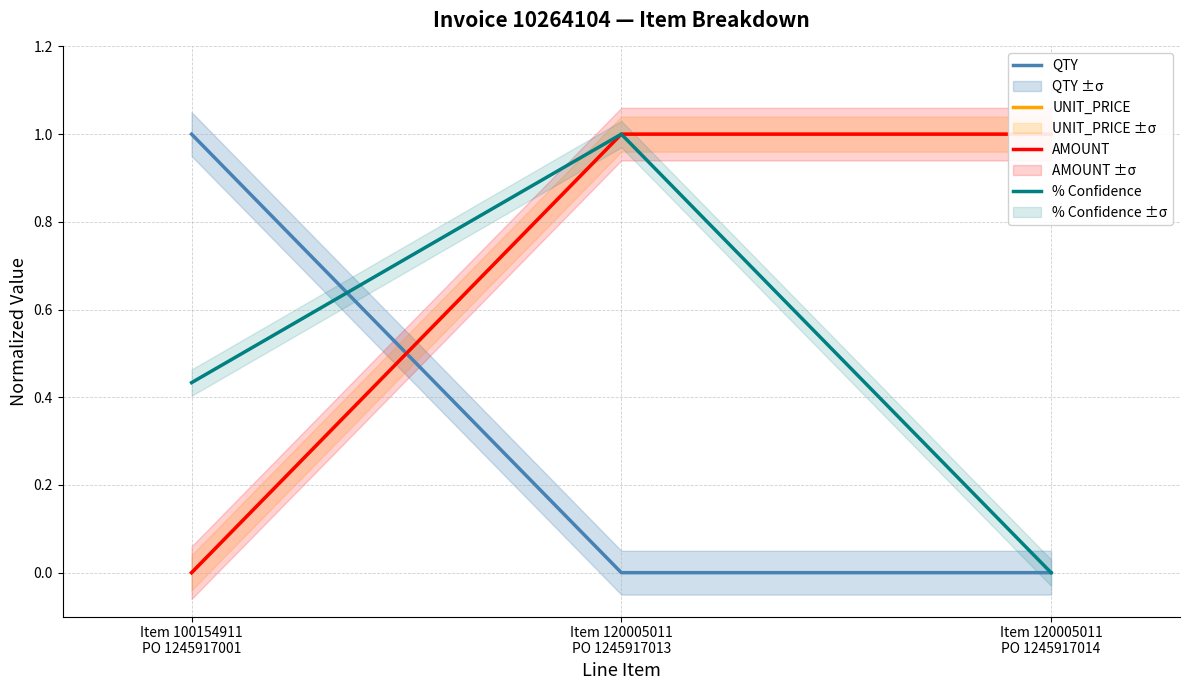

What position from the right is Item 100154911
PO 1245917001?

3